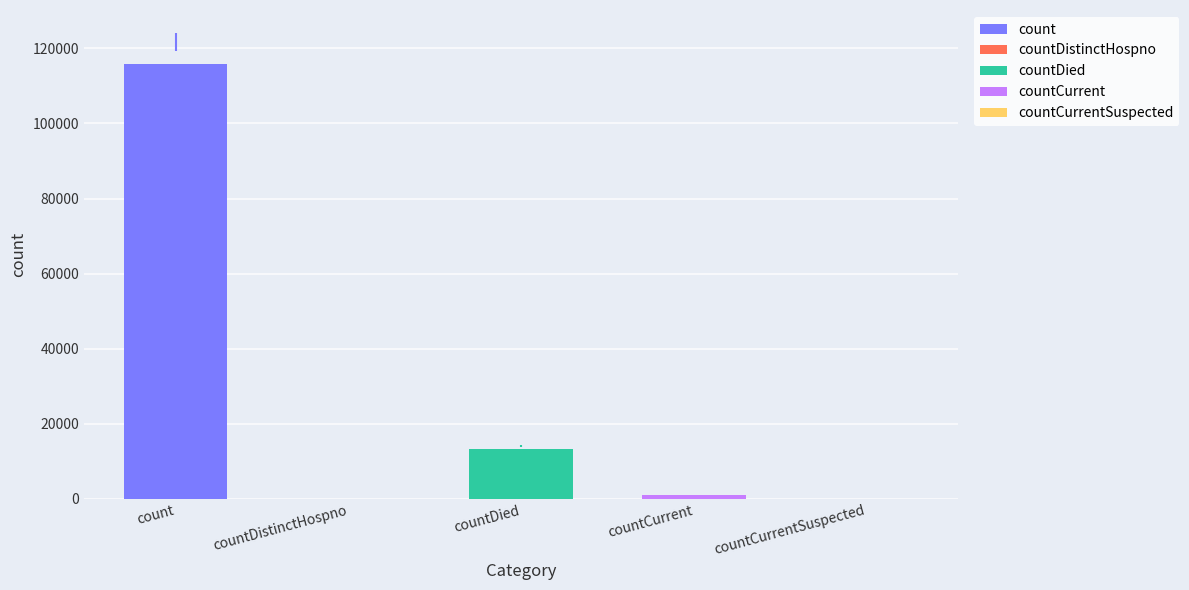

Which has a higher value, countDied or countDistinctHospno?

countDied